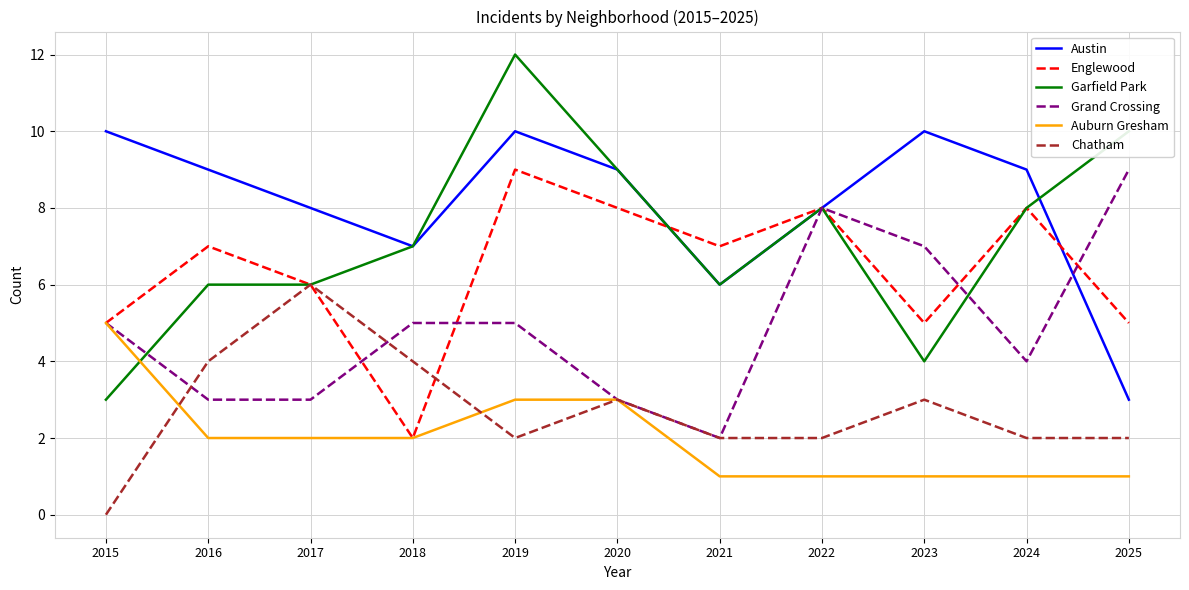

In Austin, how many points are higher than both neighbors (excluding endpoints)?

2